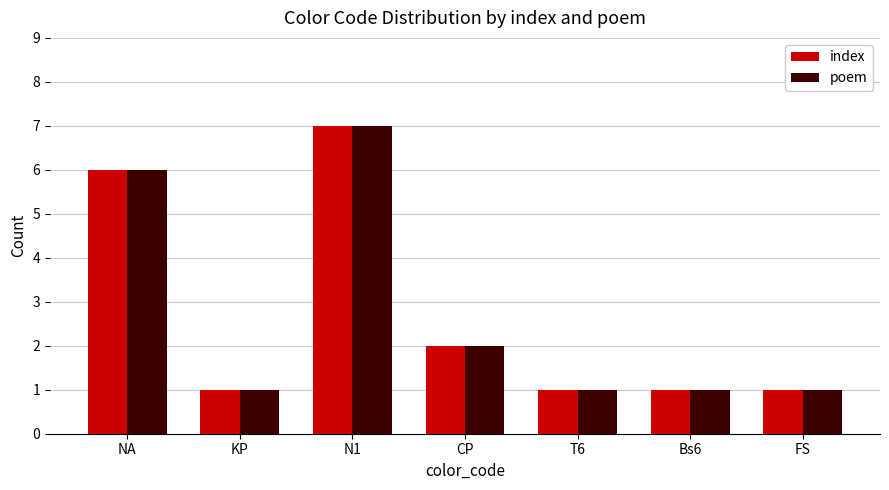

What is the difference between the index values at NA and Bs6?

5